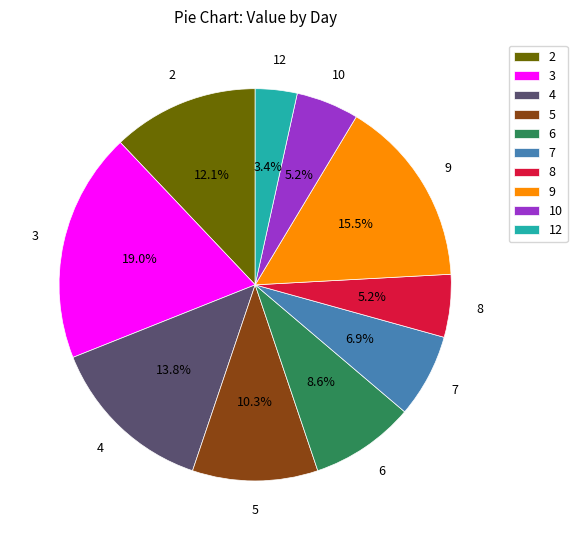

To the nearest percent, what portion does 8 represent?

5%